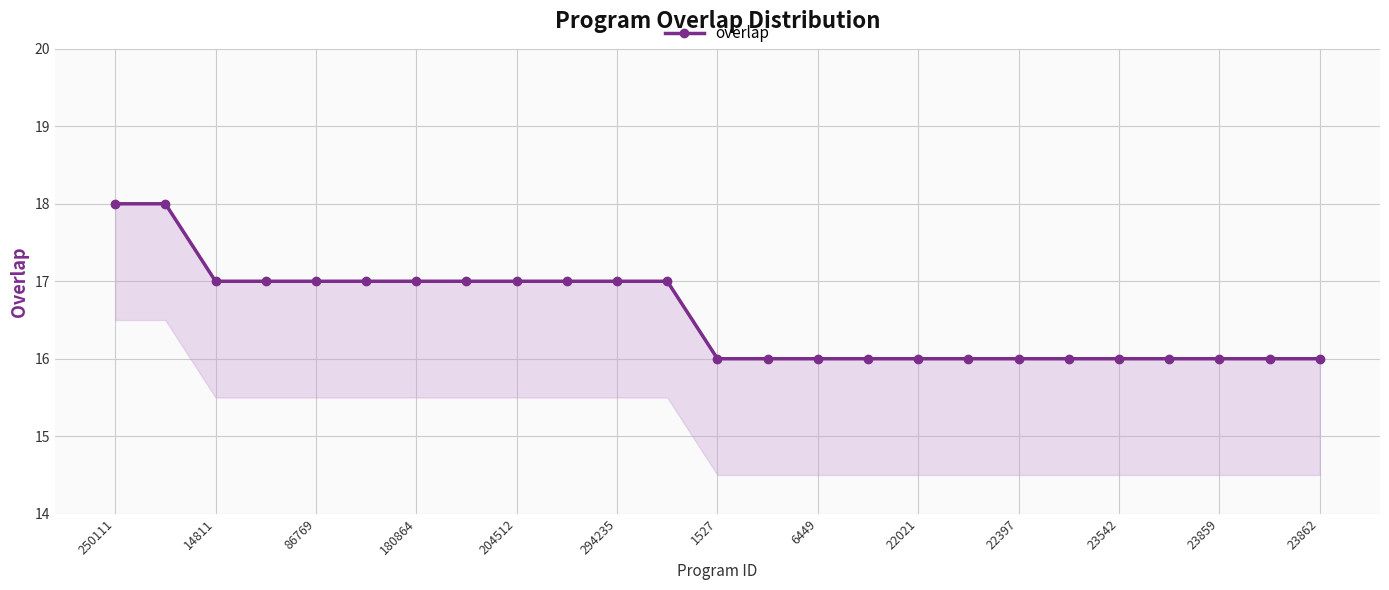

How many lines are shown in the chart?

1